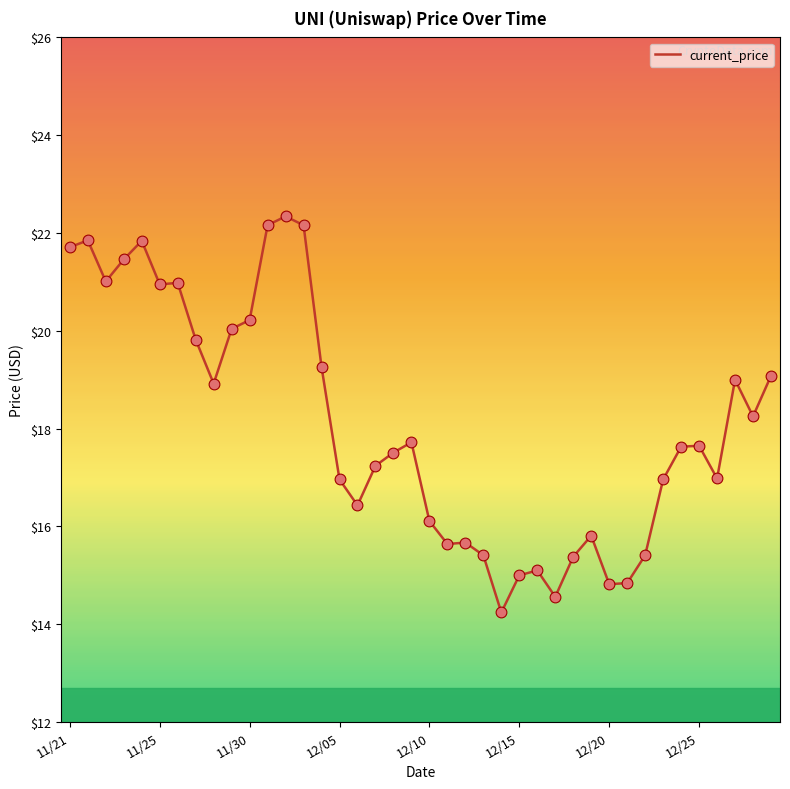

What is the difference between the maximum and minimum values?

8.1